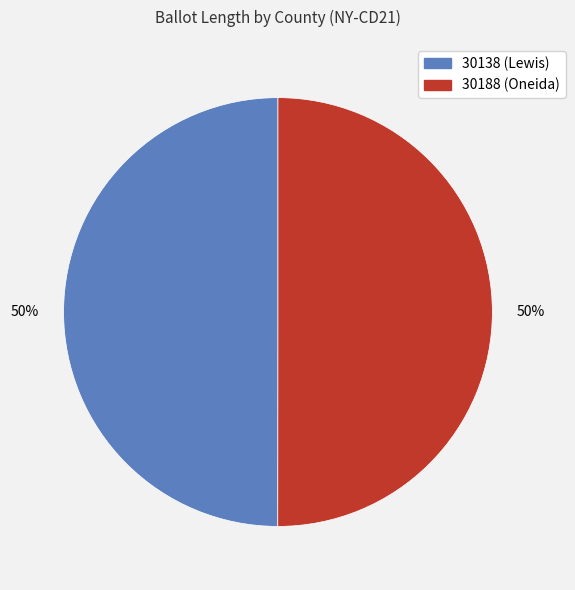

Do 30138 (Lewis) and 30188 (Oneida) together represent more than half of the pie?

Yes